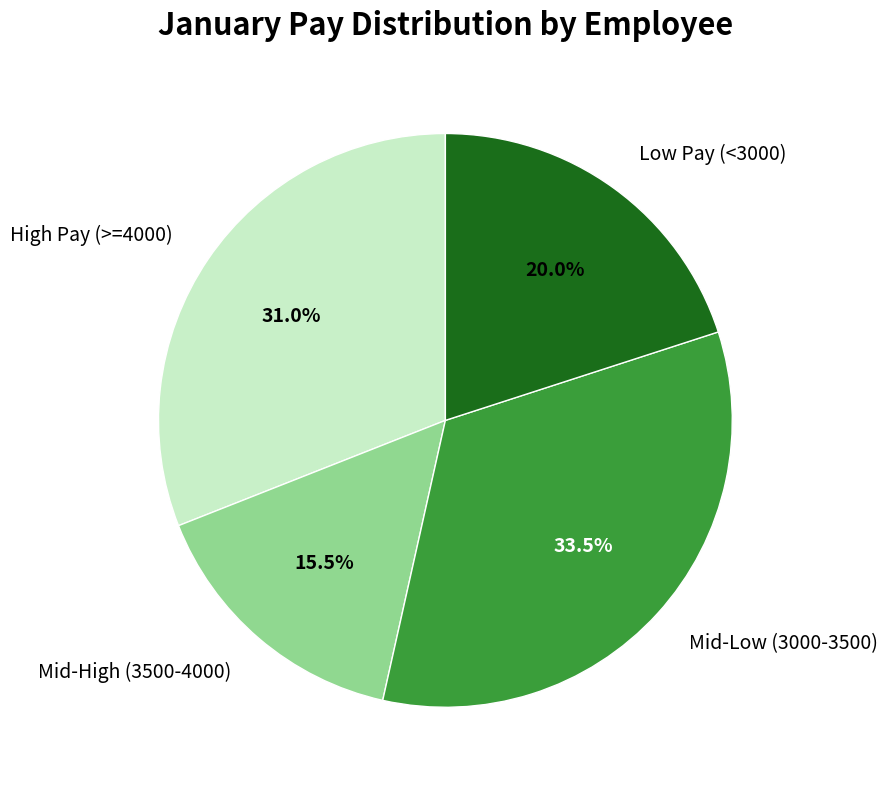

Does High Pay (>=4000) represent more than half of the total?

No